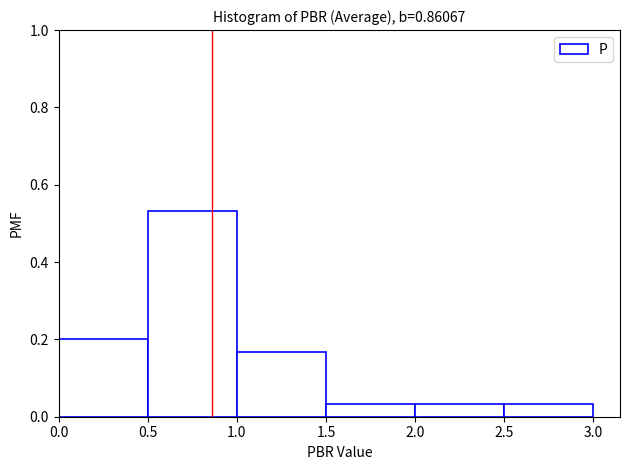

Reading left to right, list every bar in this chart as the range it spans on the x-axis followed by its height. The values are not printed on the chart, so give them approximately, as read against the axis.

0.0 to 0.5: 0.20
0.5 to 1.0: 0.54
1.0 to 1.5: 0.16
1.5 to 2.0: 0.04
2.0 to 2.5: 0.04
2.5 to 3.0: 0.04